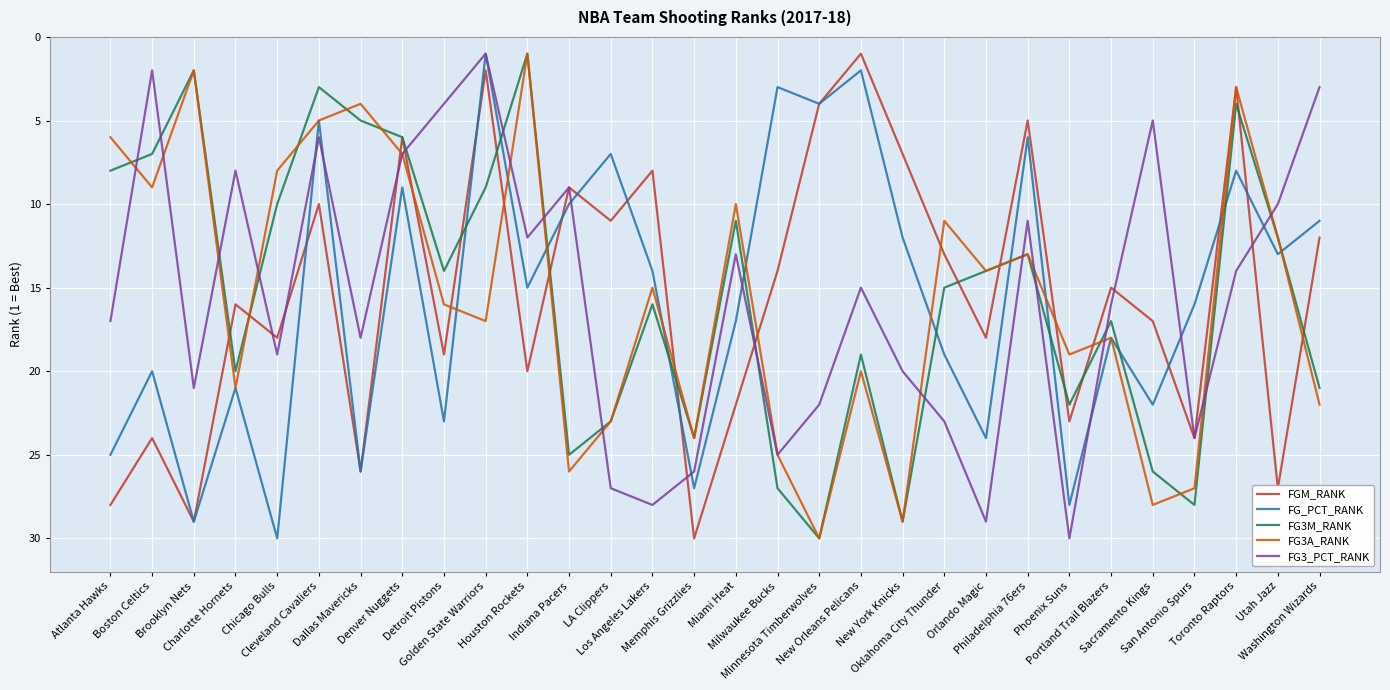

How many categories are shown in the chart?

30